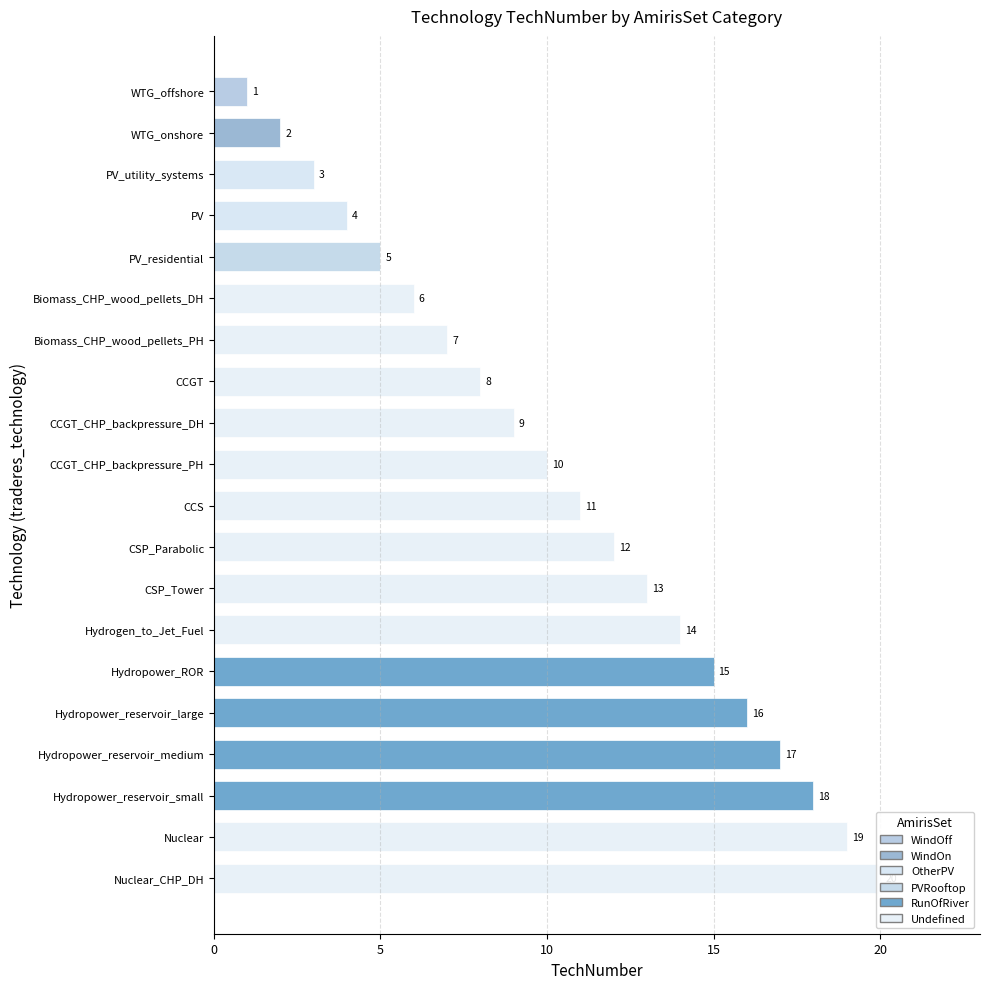

What is the smallest value displayed?

1